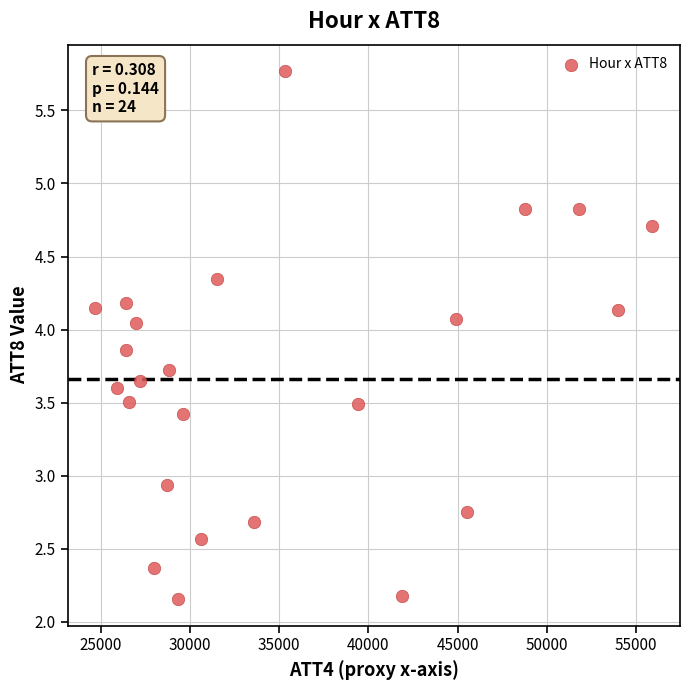

What Y value in the scatter plot is closest to 3?

2.9